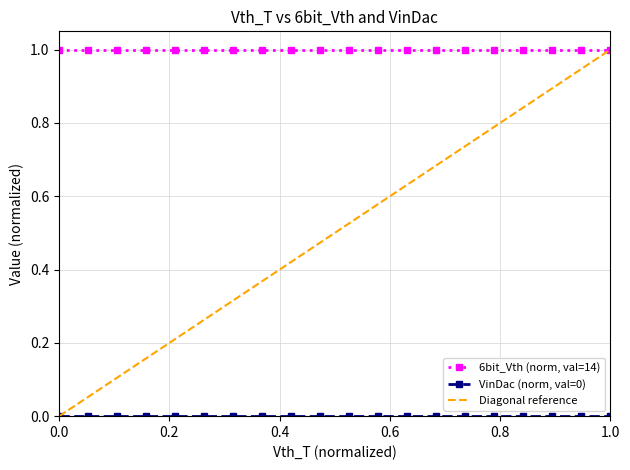

Which series has the widest spread of values?

Diagonal reference